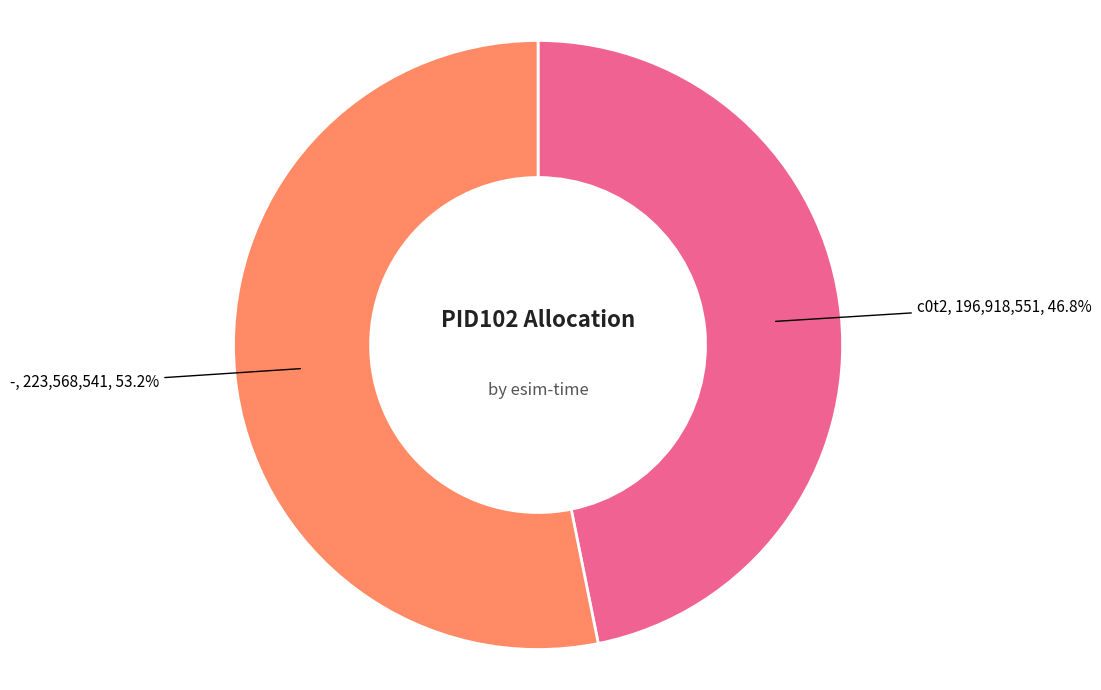

Is there a majority slice in this chart?

Yes